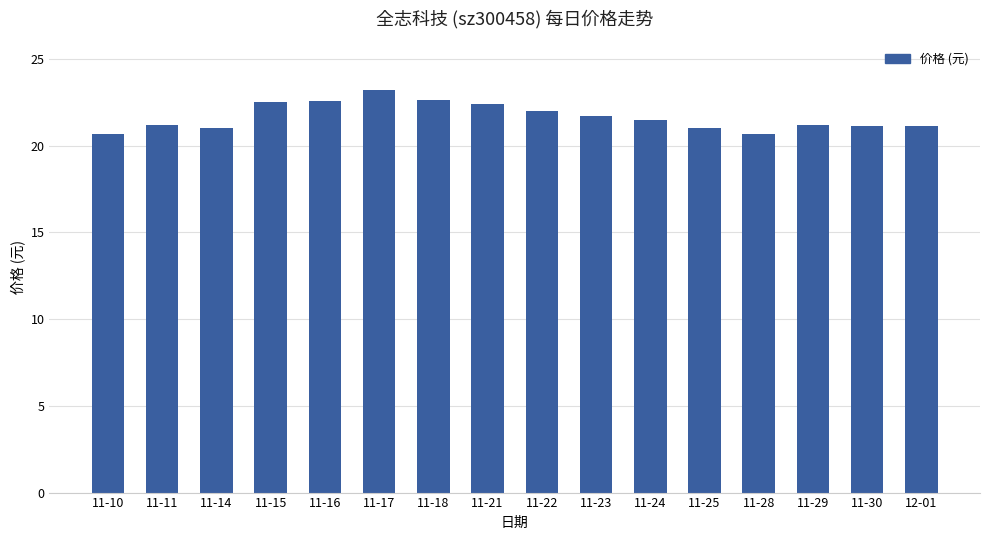

What is the greatest value displayed?

23.2